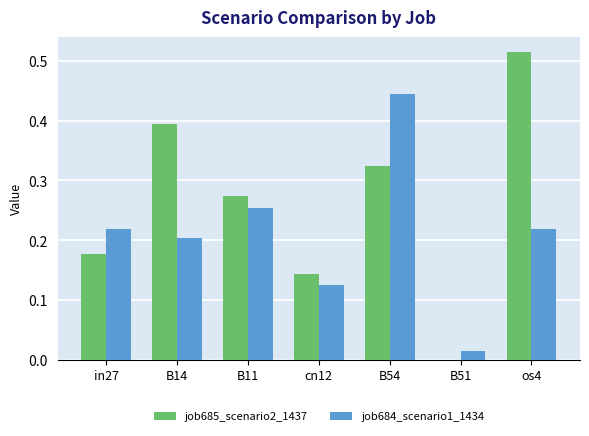

Which series has the largest total across all categories?

job685_scenario2_1437